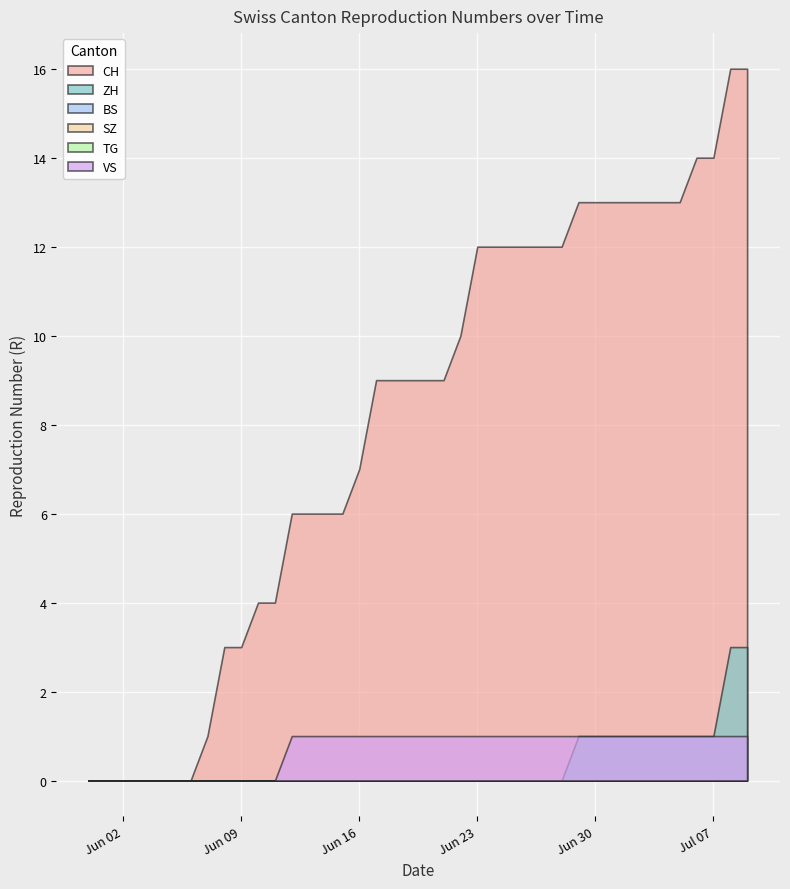

What is the difference between the maximum and second lowest values in the CH series?

16